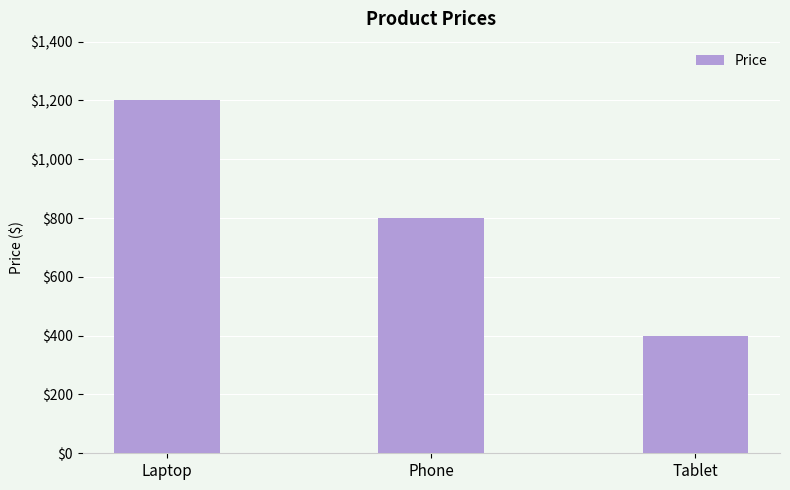

Are the bars grouped side by side (vs. stacked)?

No